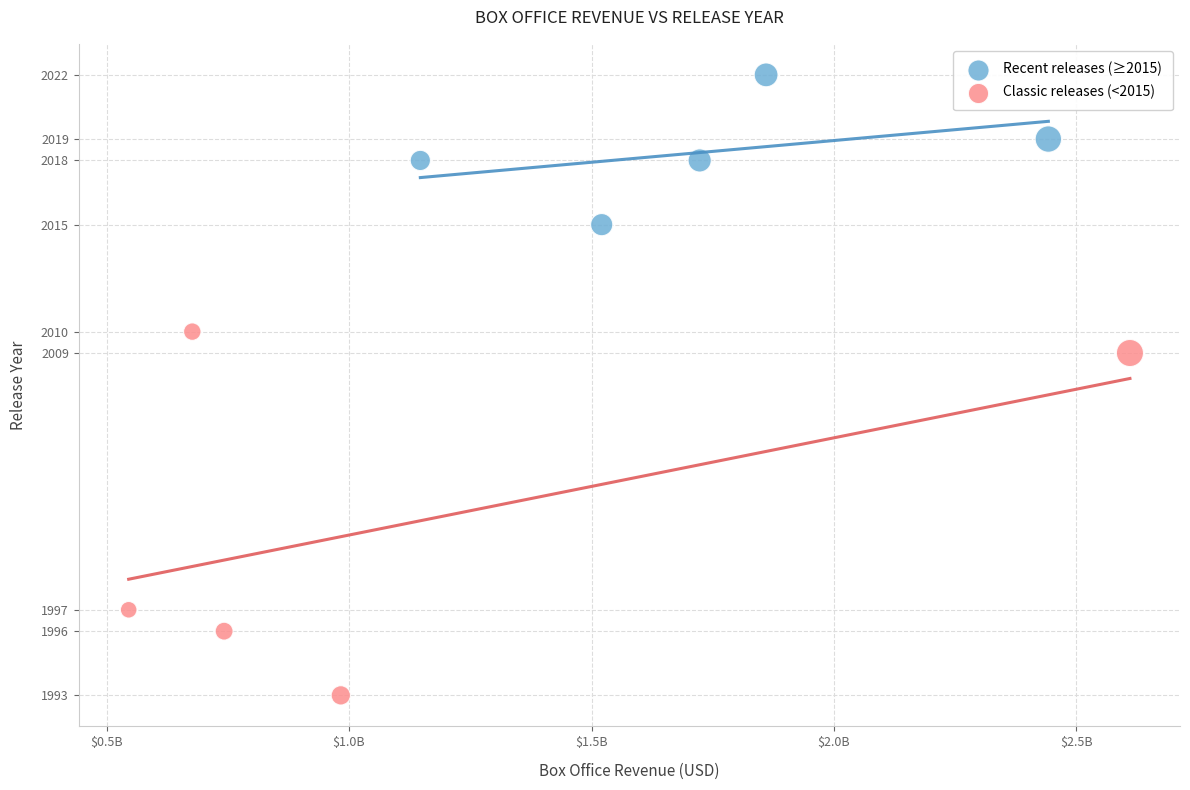

Which series contains the highest Y value?

Recent releases (≥2015)